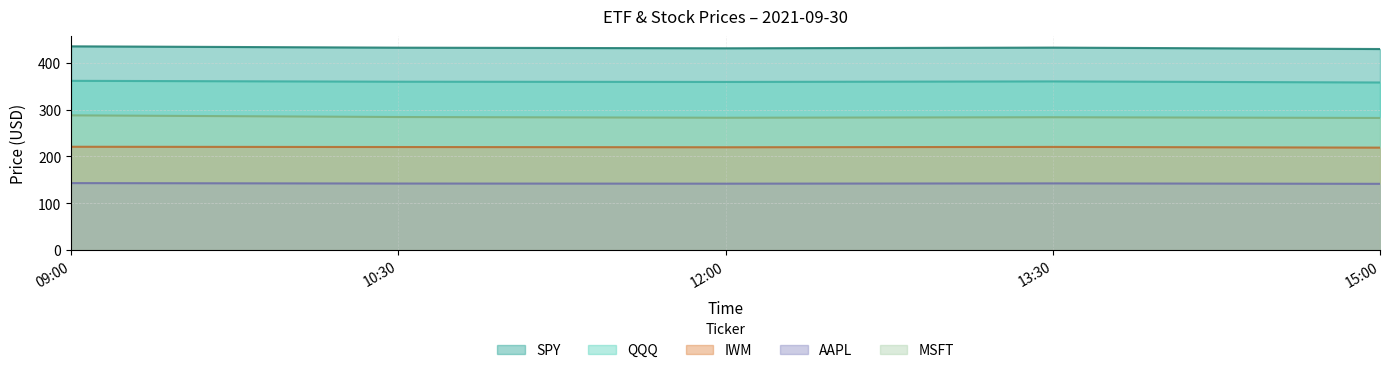

What is the average value of the MSFT series?

284.1